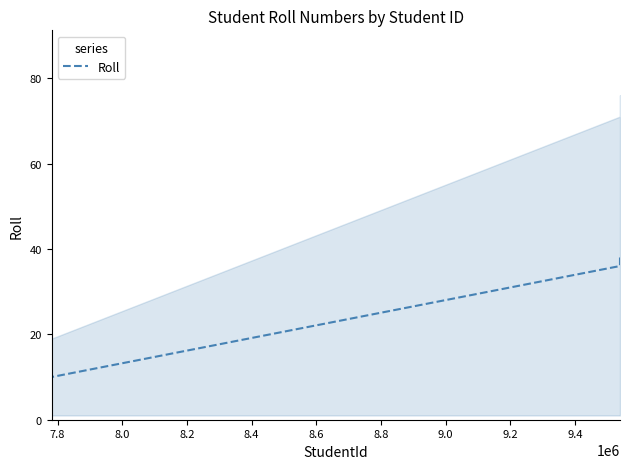

What is the highest value of the Roll series?

38.5